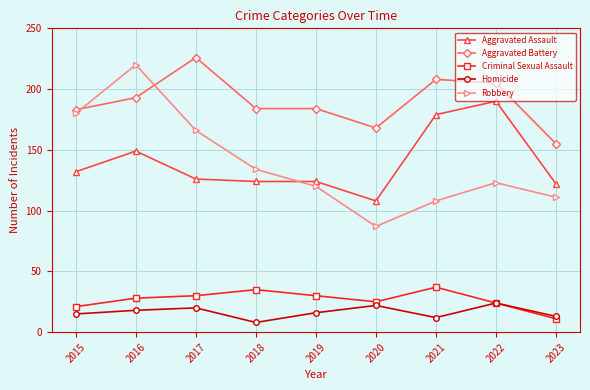

True or false: Homicide has more than 0 interior local peaks.

True